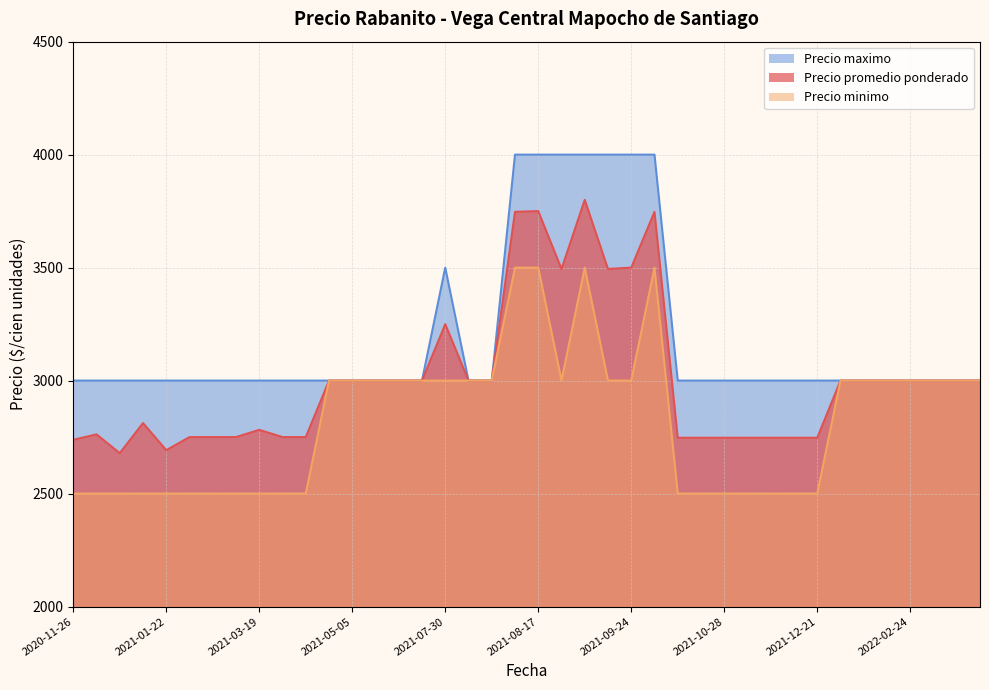

At how many categories does at least one series exceed 3016?

8